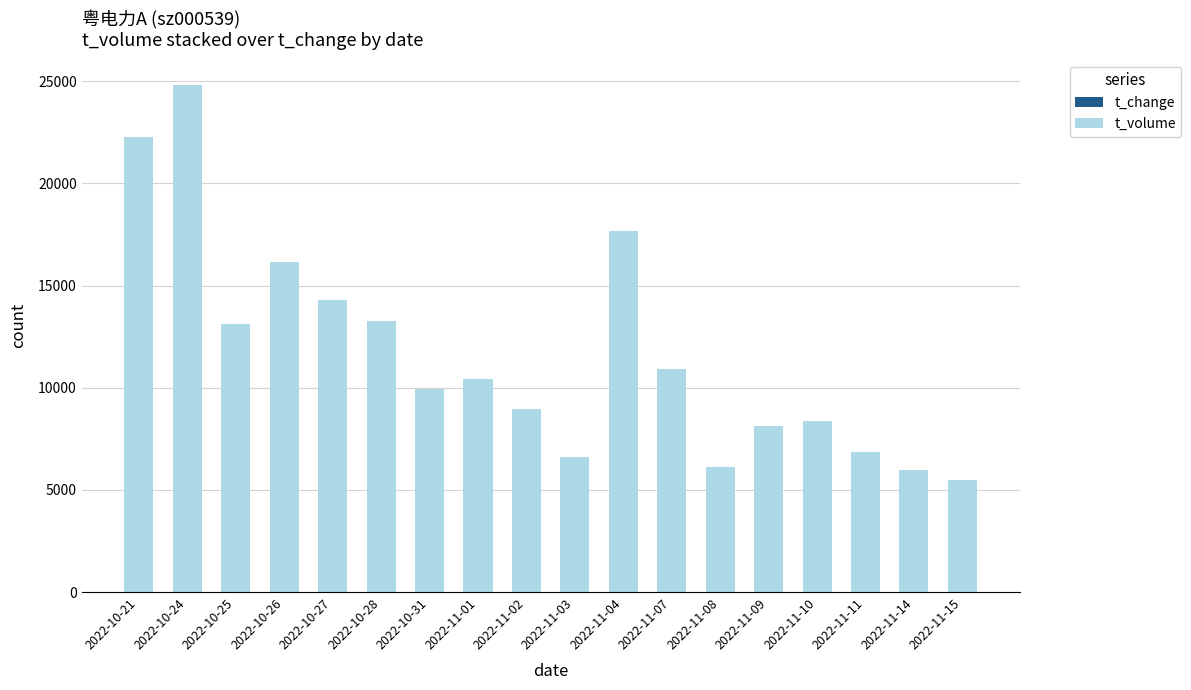

At which category is the sum across all series the highest?

2022-10-24